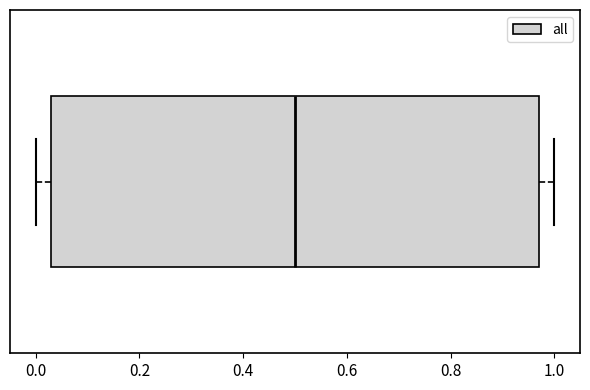

Where is the right edge of the box on the x-axis? The values are not printed on the chart, so give them approximately, as read against the axis.

0.96